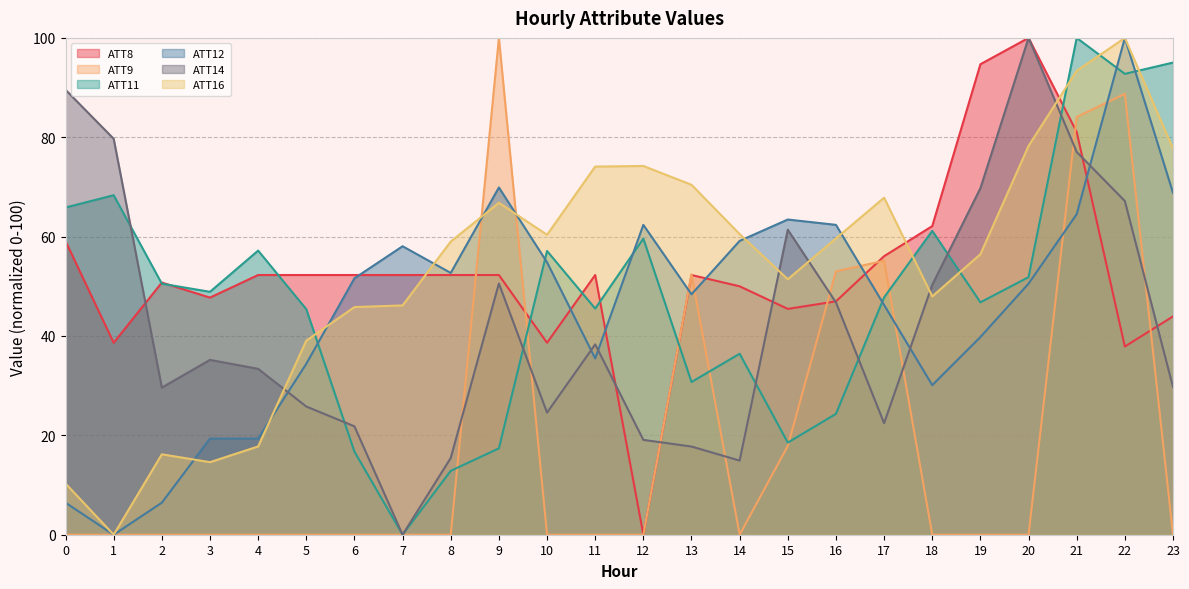

How many intersections are there between ATT11 and ATT8?

8